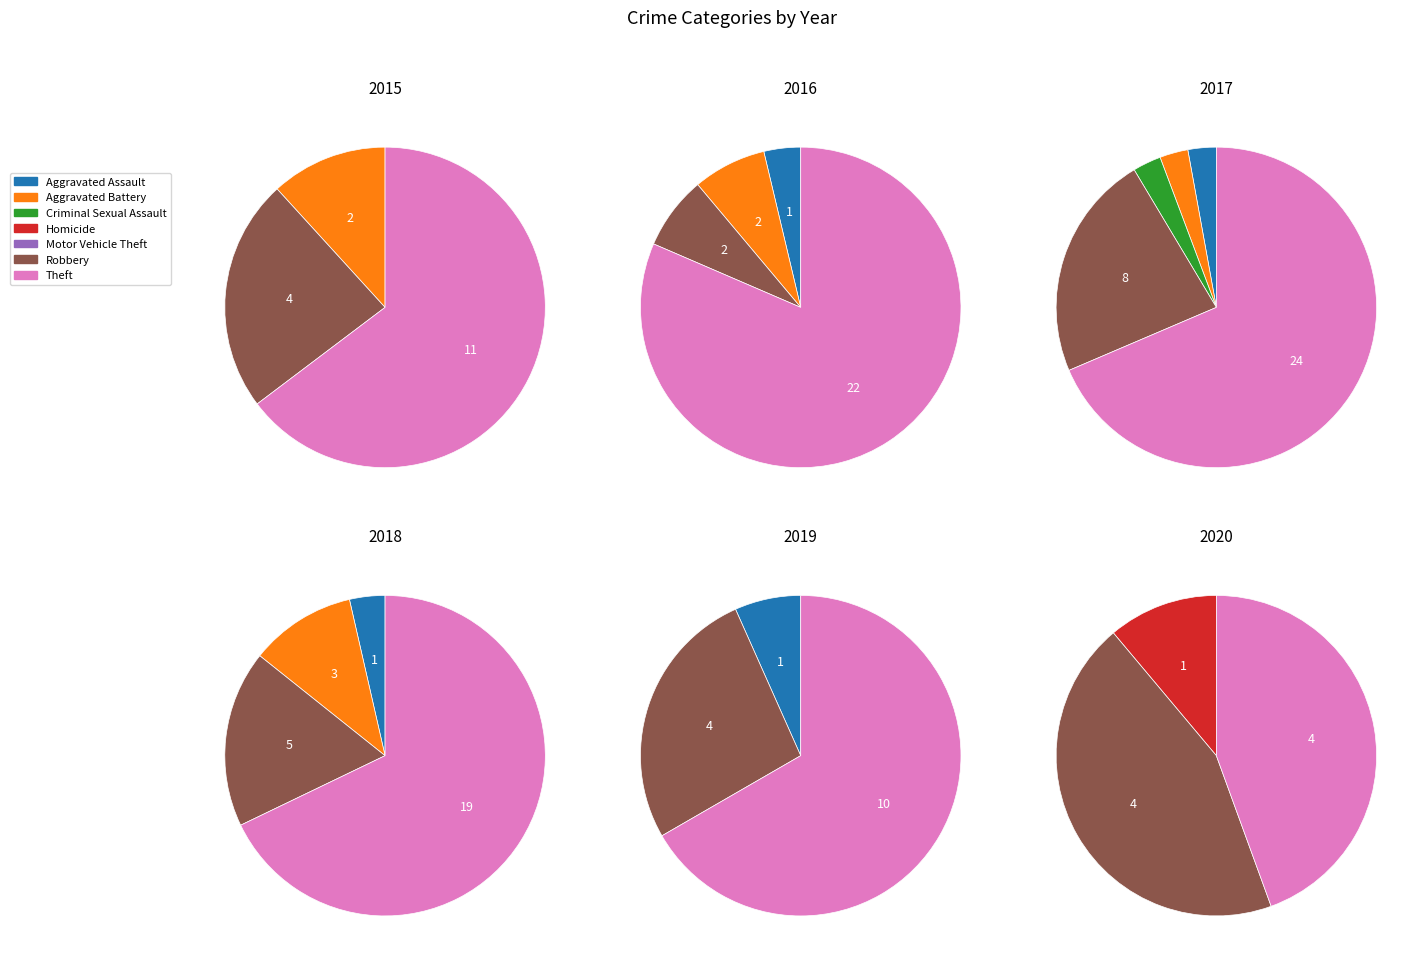

To the nearest percent, what is the average slice percentage?

20%